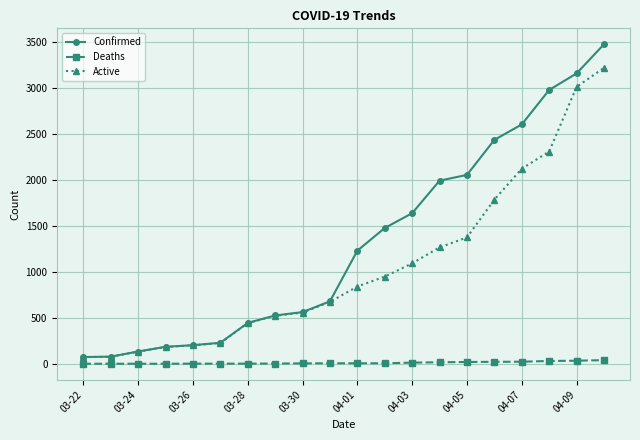

How many data points does each series have?

20